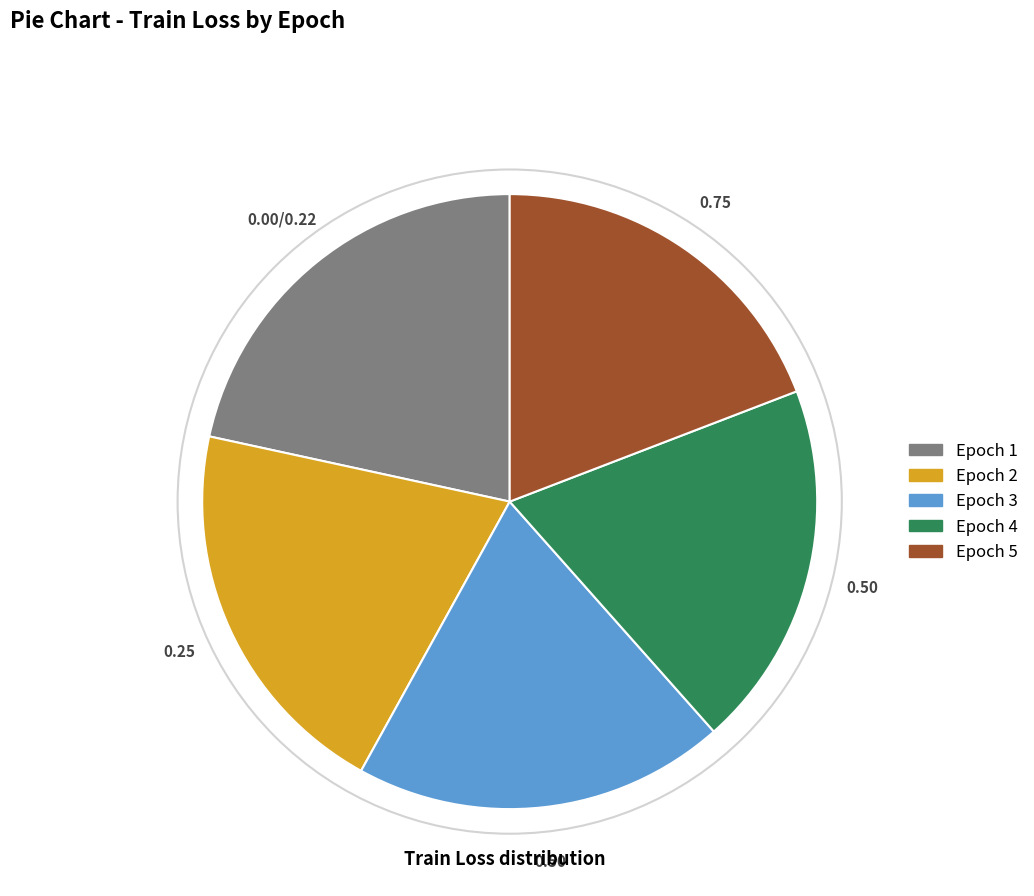

Count the number of slices in the pie.

5